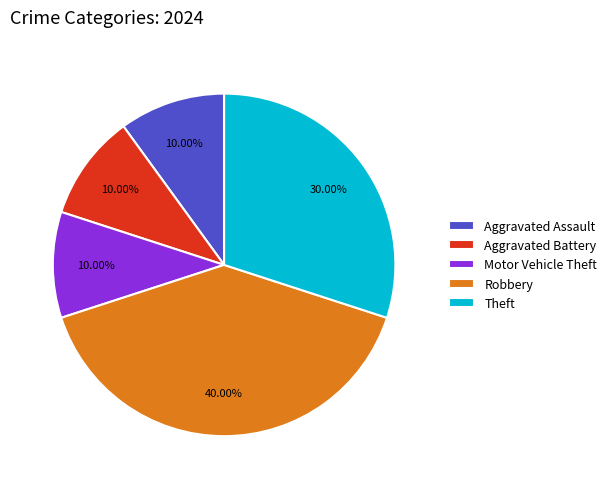

To the nearest percent, what is the difference between the largest and smallest slice percentages?

30%